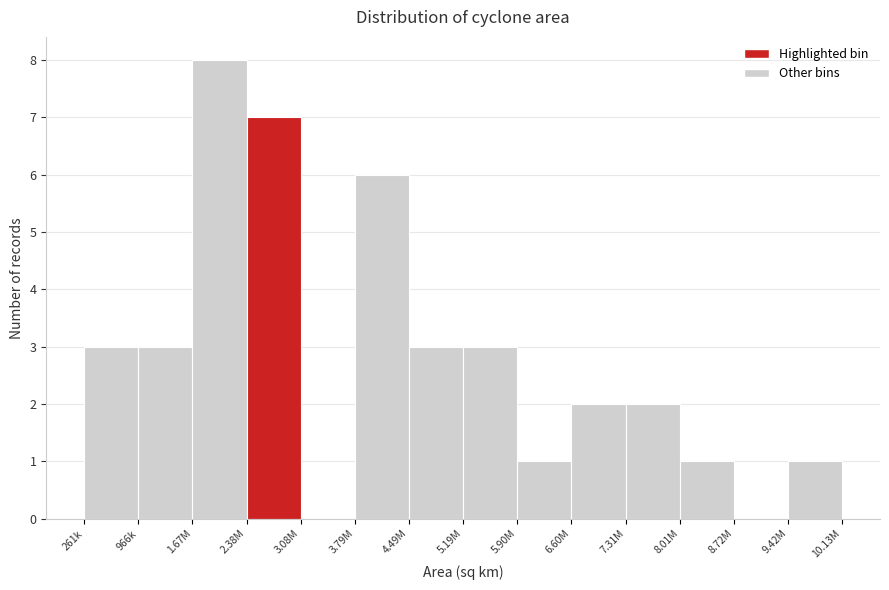

Reading left to right, transcribe all the data shown in this chart.

261k=3	966k=3	1.67M=8	2.38M=7	3.08M=0	3.79M=6	4.49M=3	5.19M=3	5.90M=1	6.60M=2	7.31M=2	8.01M=1	8.72M=0	9.42M=1